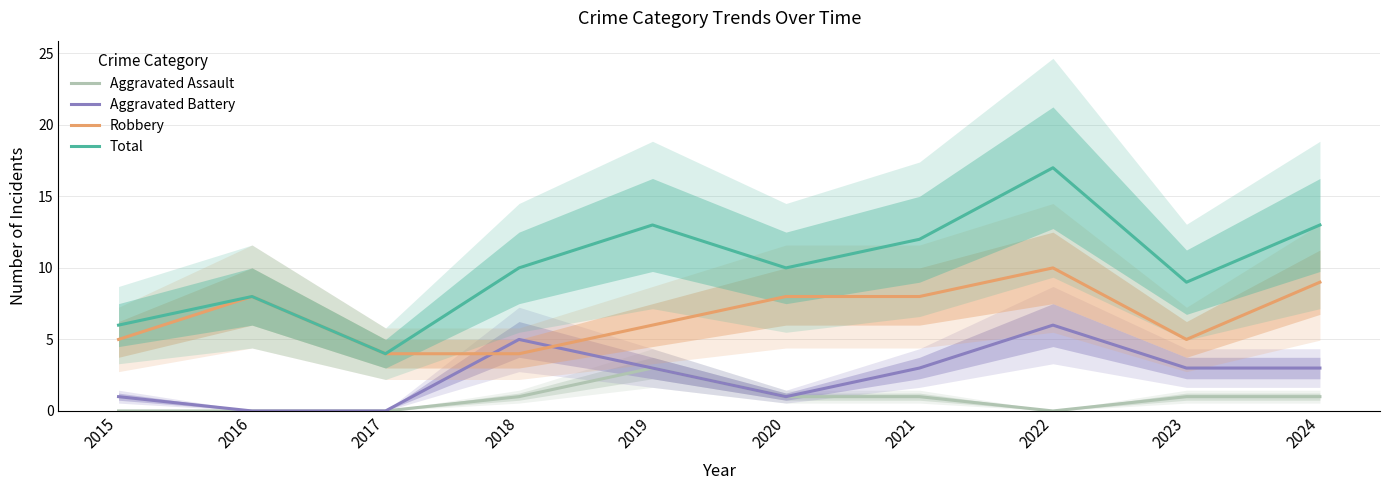

What is the average value of the Aggravated Assault series?

1